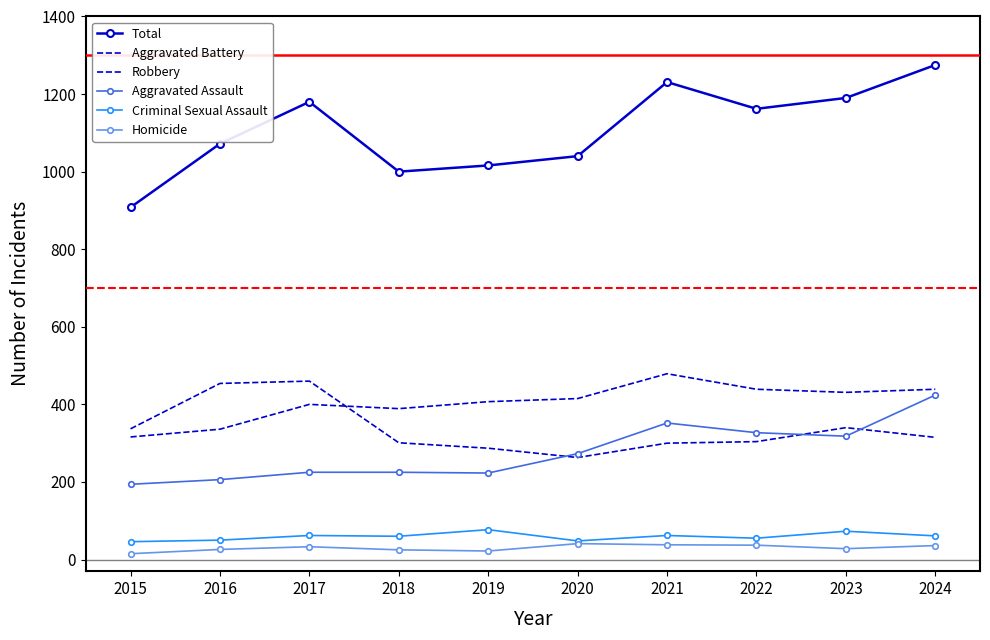

True or false: Total has a value of 1367 at 2019.

False